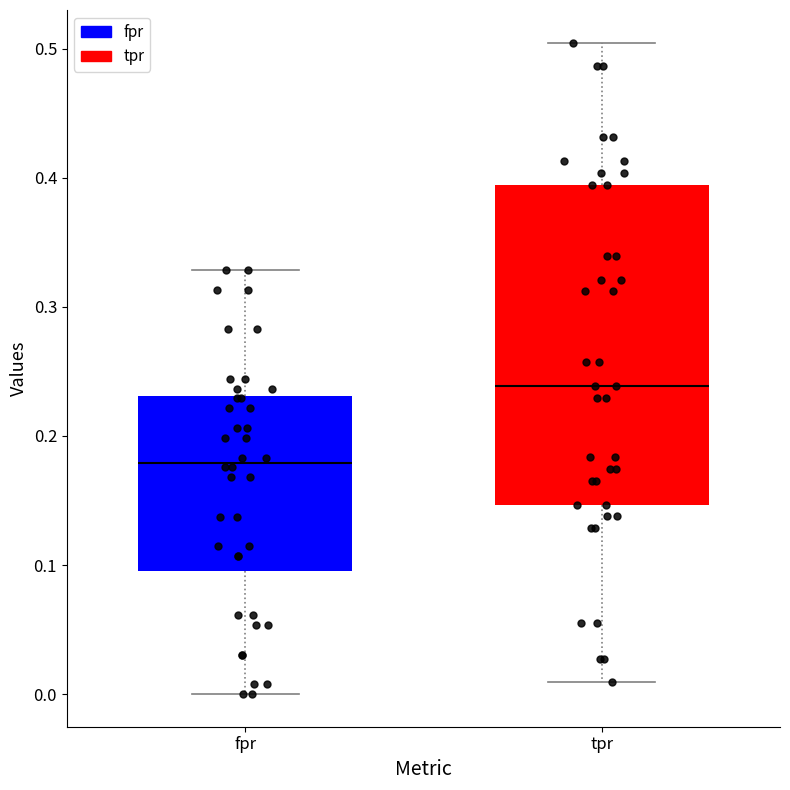

Reading left to right, read every box against the y-axis: the position of its median line, the range the box covers, and the ends of its whiskers. The values are not printed on the chart, so give them approximately, as read against the axis.

fpr: median 0.18, box 0.10 to 0.23, whiskers 0.00 to 0.33
tpr: median 0.24, box 0.15 to 0.39, whiskers 0.01 to 0.50